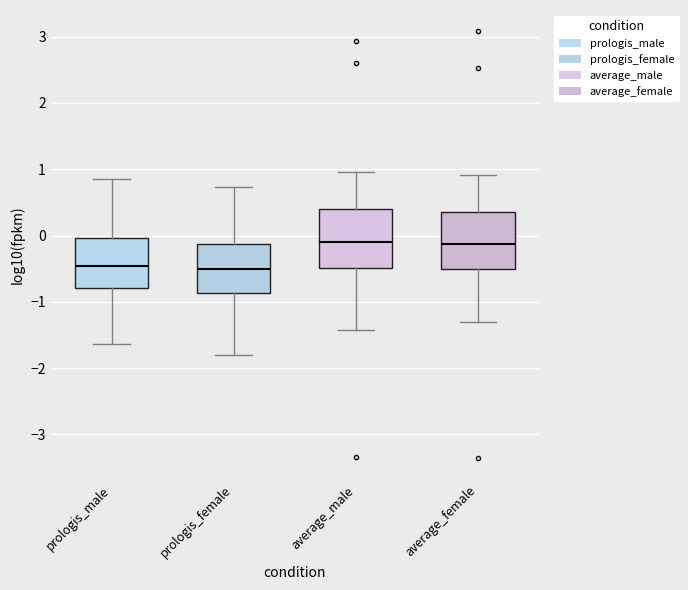

Where does the lower whisker of the box for average_female end on the y-axis? The values are not printed on the chart, so give them approximately, as read against the axis.

-1.3